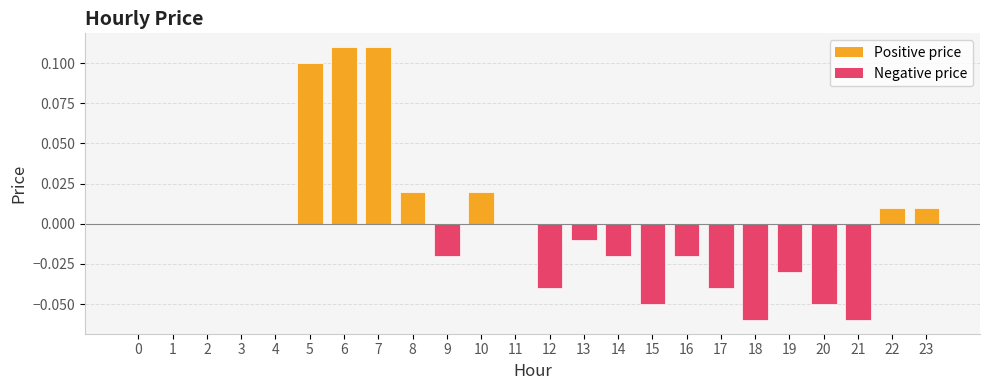

True or false: the data shows -0.0 at 14.

True